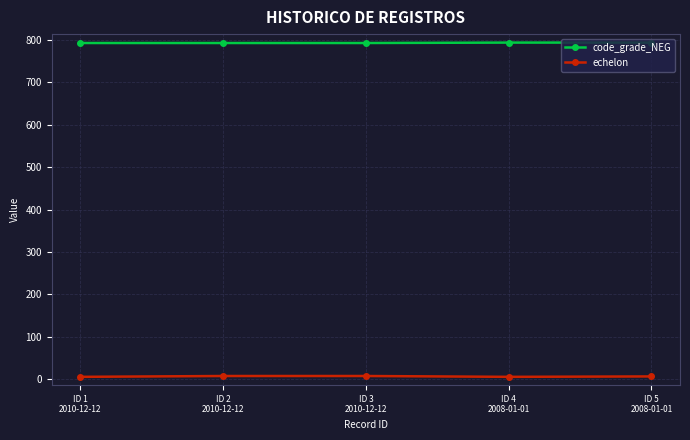

True or false: code_grade_NEG has more than 2 points higher than both neighbors.

False